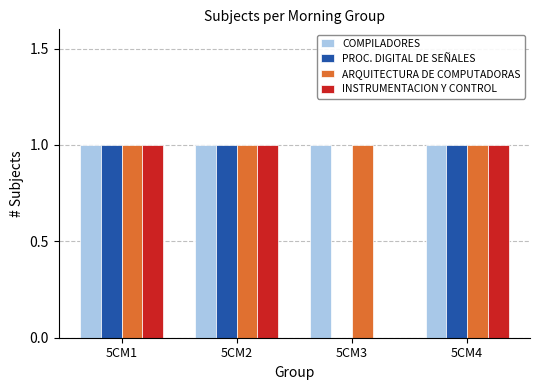

Is it true that COMPILADORES equals 1 at 5CM4?

True